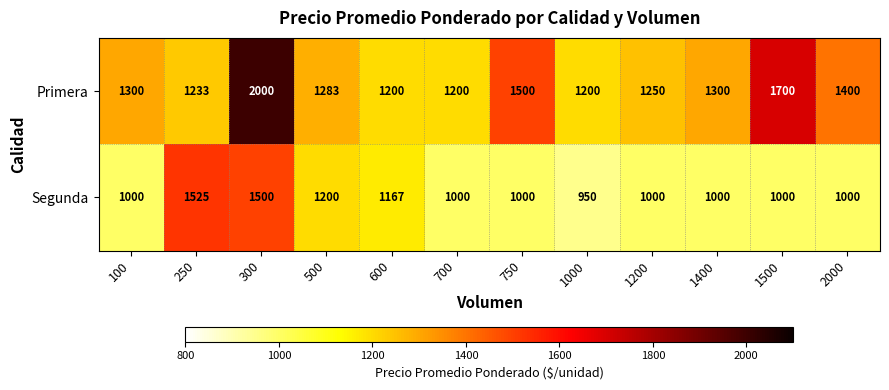

At which category is the sum across all series the highest?

300